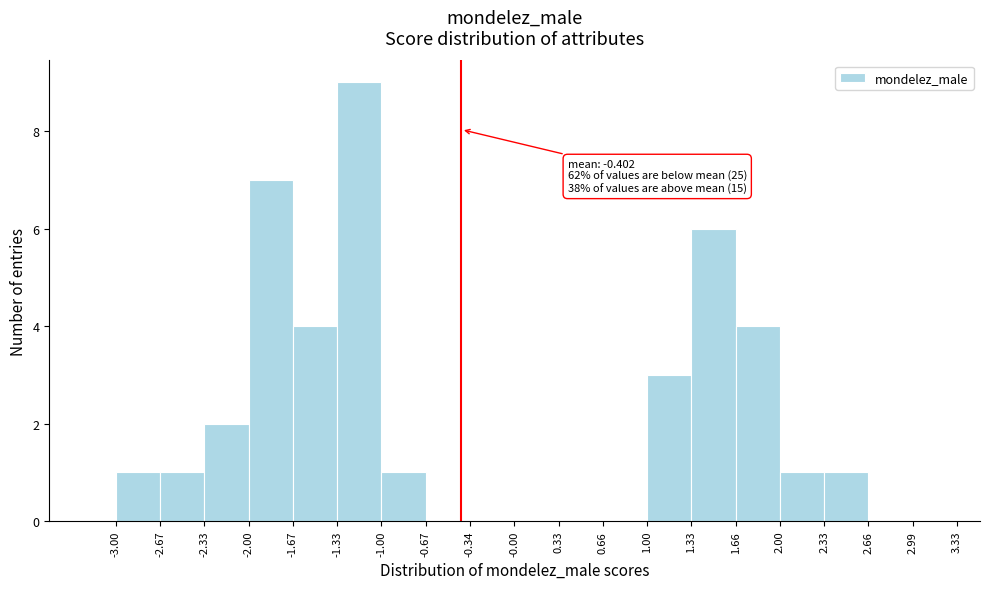

Over which range of the x-axis is the bar tallest?

-1.33 to -1.00